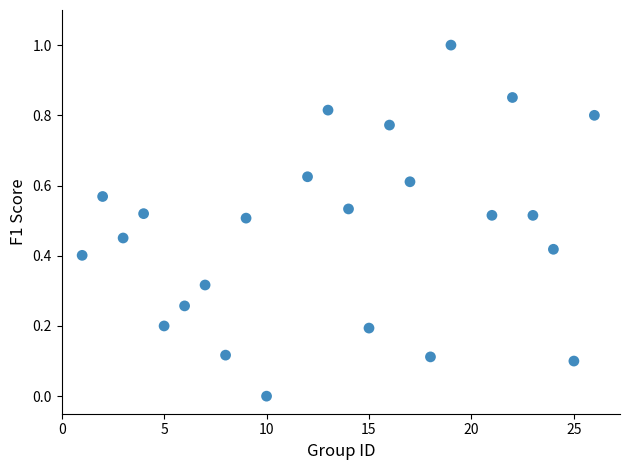

What is the range of Y values (max minus min)?

1.0